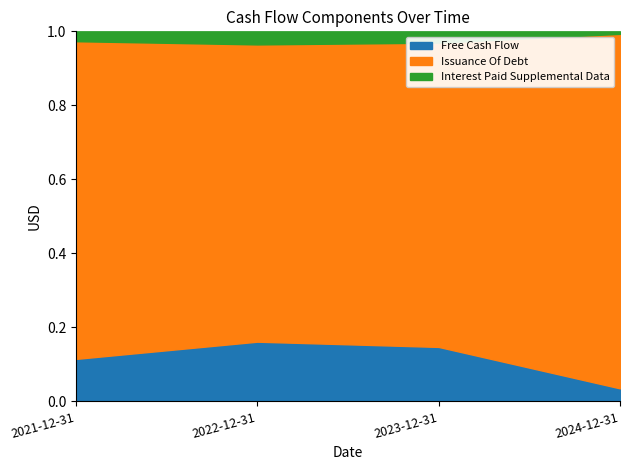

Is the value of Interest Paid Supplemental Data at 2023-12-31 greater than the value of Free Cash Flow at 2021-12-31?

No